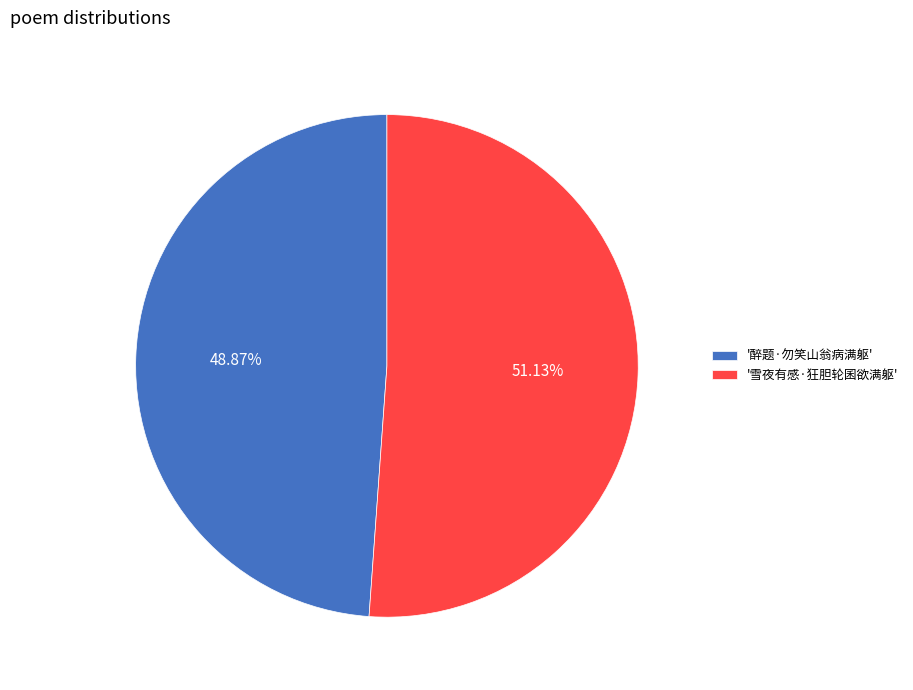

Which category accounts for the majority?

'雪夜有感·狂胆轮囷欲满躯'